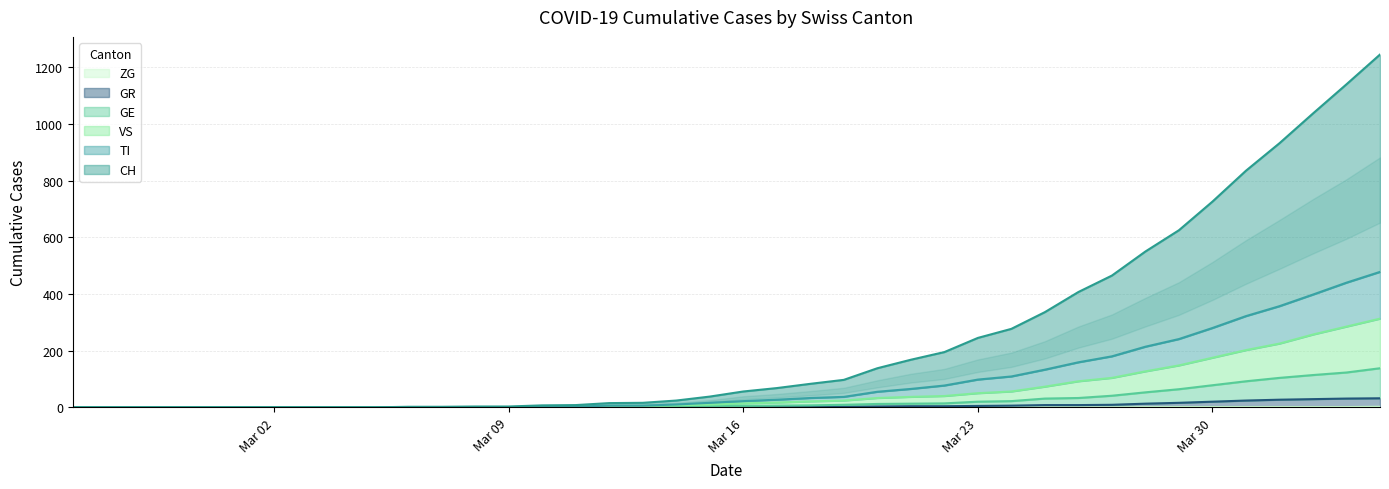

How many values in ZG are above zero?

8